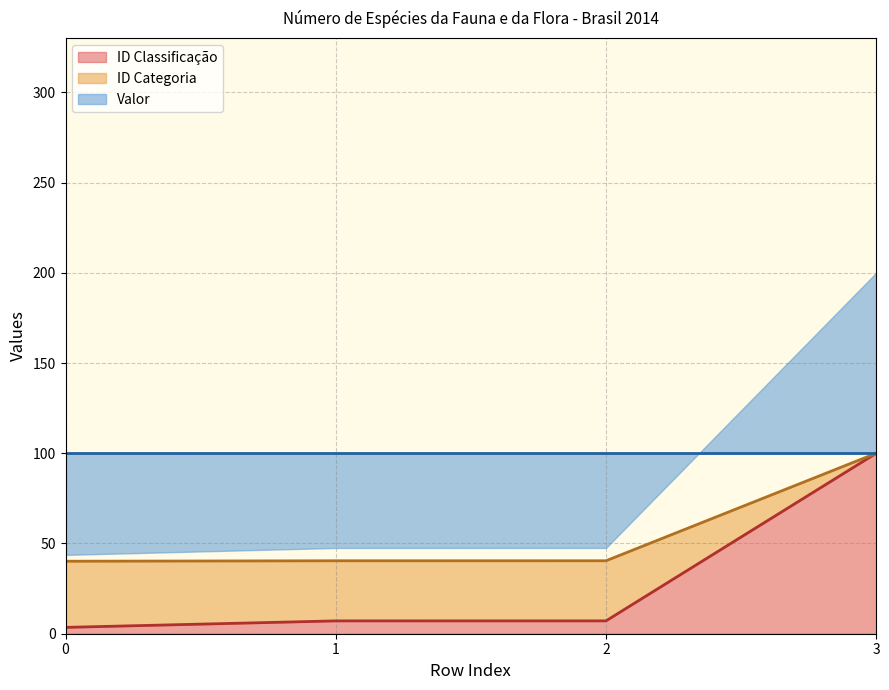

What is the greatest value displayed?

100.0